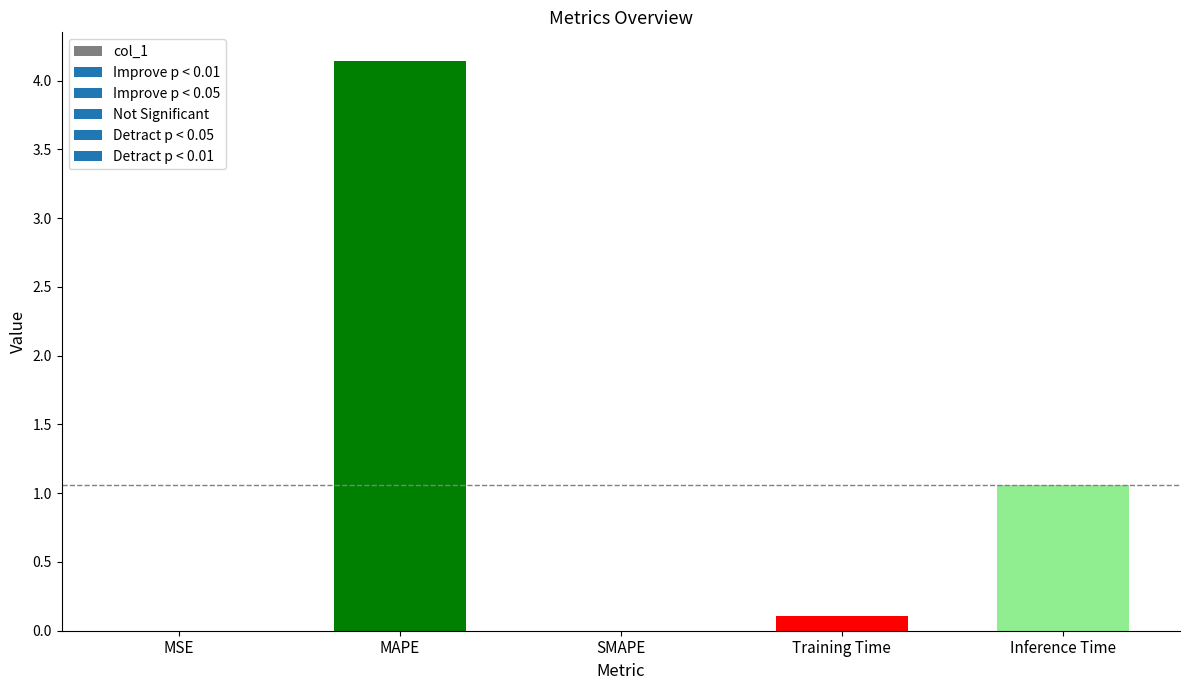

True or false: the data shows 0.0 at SMAPE.

True